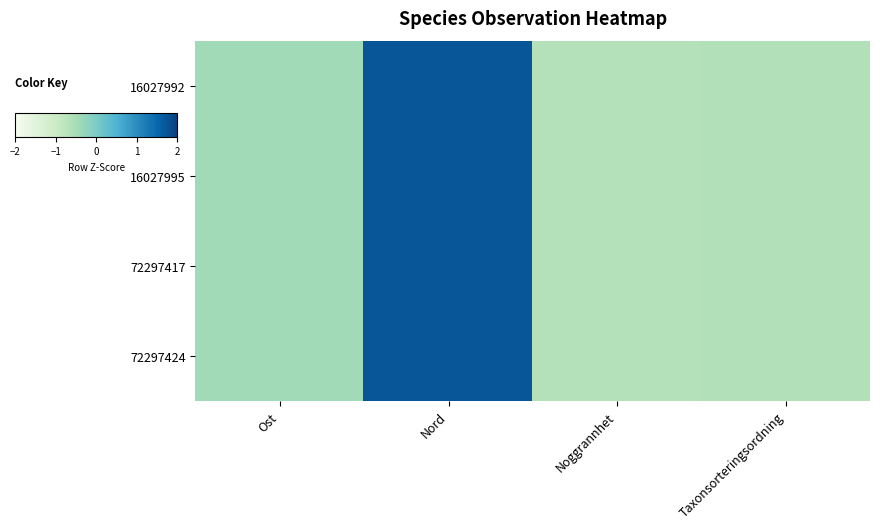

Reading right to left, list all the values displayed in this chart.

16027992: Taxonsorteringsordning=-0.6	Noggrannhet=-0.7	Nord=1.7	Ost=-0.4
16027995: Taxonsorteringsordning=-0.6	Noggrannhet=-0.7	Nord=1.7	Ost=-0.4
72297417: Taxonsorteringsordning=-0.6	Noggrannhet=-0.7	Nord=1.7	Ost=-0.4
72297424: Taxonsorteringsordning=-0.6	Noggrannhet=-0.7	Nord=1.7	Ost=-0.4